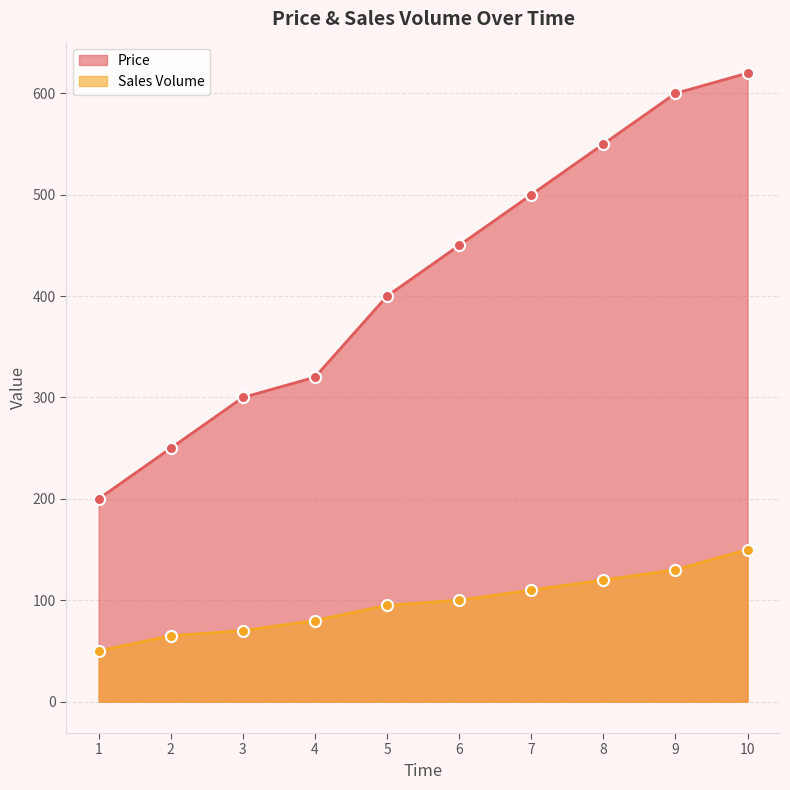

What is the total value across all series at 9?

730